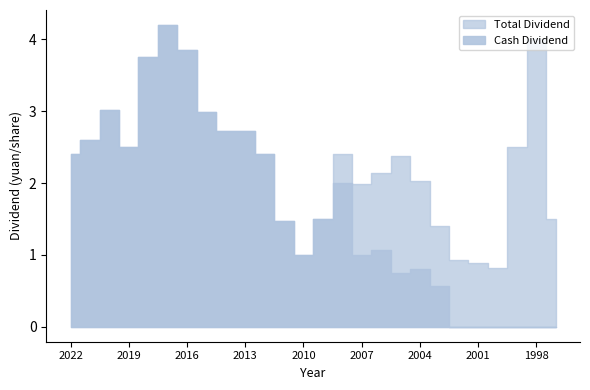

Reading left to right, list all the values displayed in this chart.

Cash Dividend: 2022=2.4	2021=2.6	2020=3.0	2019=2.5	2018=3.8	2017=4.2	2016=3.9	2015=3.0	2014=2.7	2013=2.7	2012=2.4	2011=1.5	2010=1.0	2009=1.5	2008=2.0	2007=1.0	2006=1.1	2005=0.7	2004=0.8	2003=0.6	2002=0.0	2001=0.0	2000=0.0	1999=0.0	1998=0.0	1997=0.0
Total Dividend: 2022=2.4	2021=2.6	2020=3.0	2019=2.5	2018=3.8	2017=4.2	2016=3.9	2015=3.0	2014=2.7	2013=2.7	2012=2.4	2011=1.5	2010=1.0	2009=1.5	2008=2.4	2007=2.0	2006=2.1	2005=2.4	2004=2.0	2003=1.4	2002=0.9	2001=0.9	2000=0.8	1999=2.5	1998=4.0	1997=1.5